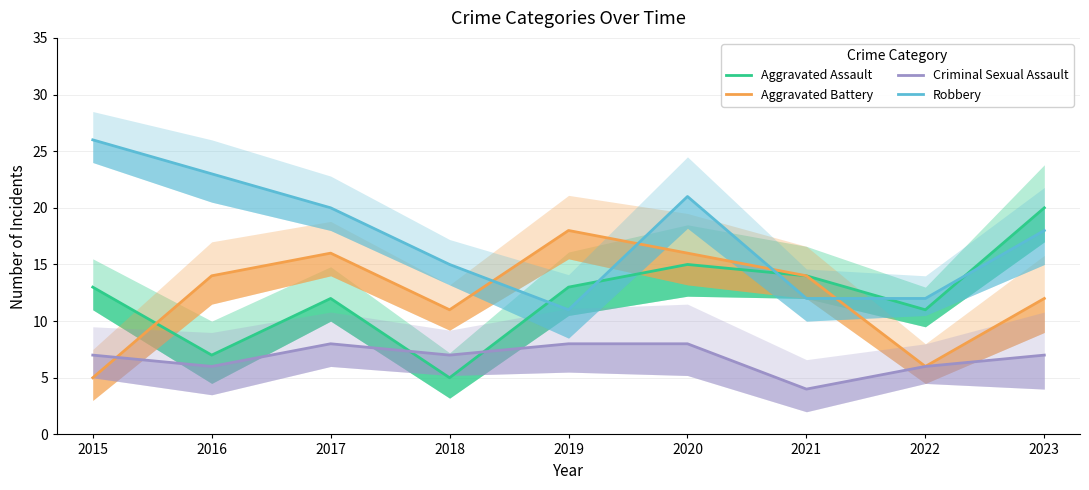

What is the difference between the maximum and minimum values in the Criminal Sexual Assault series?

4